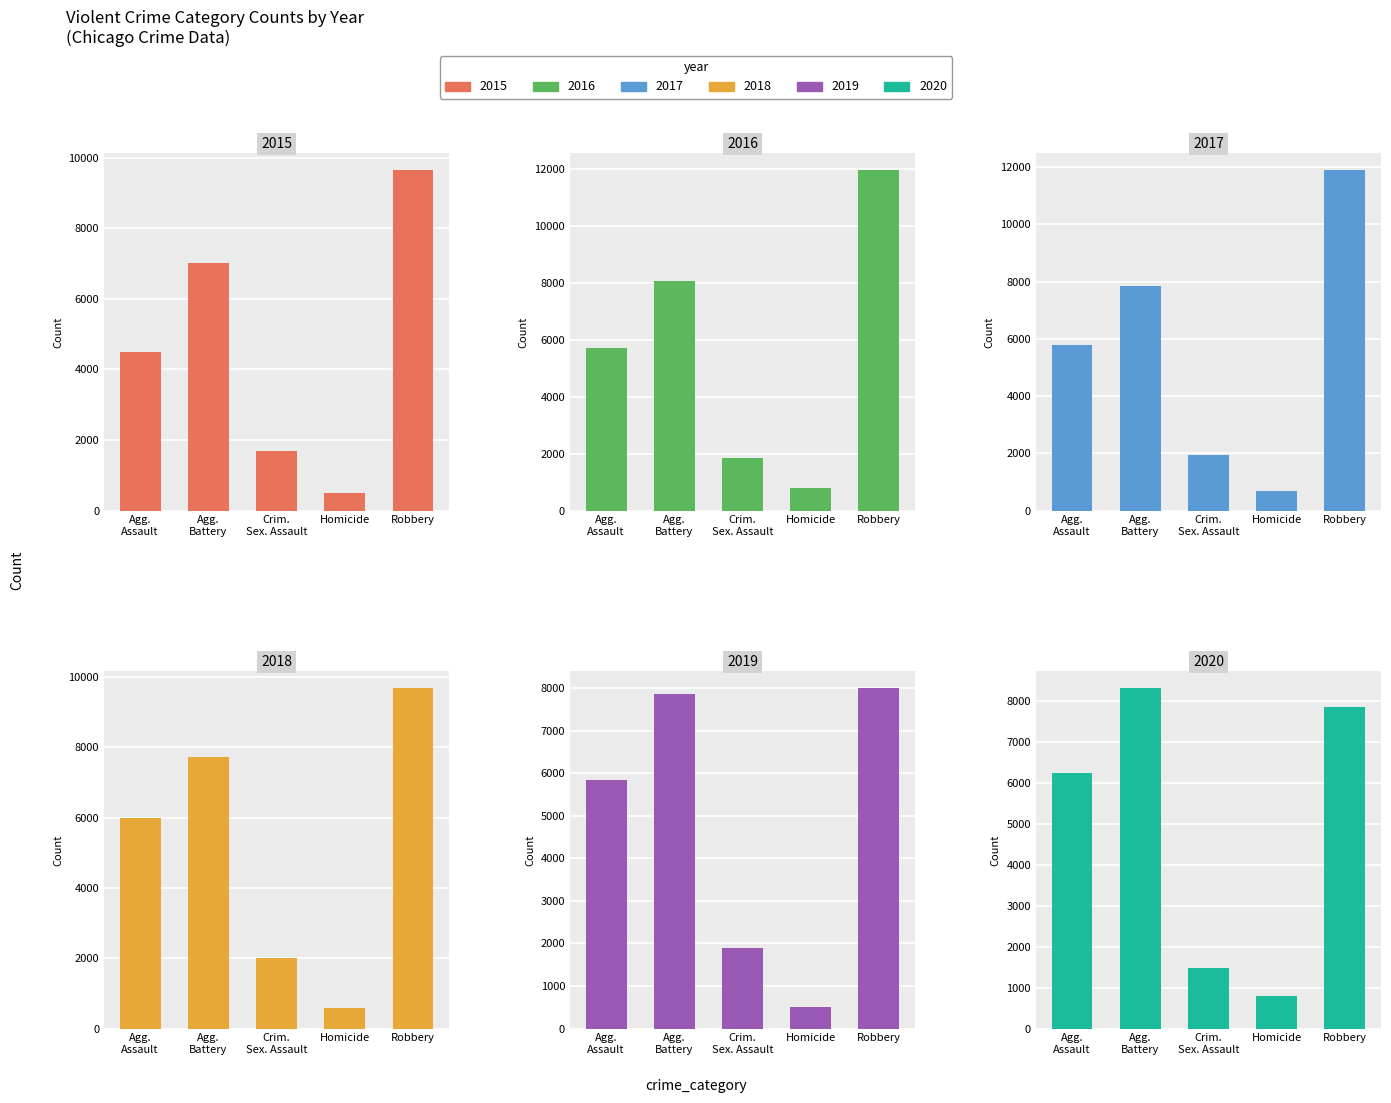

Rank the series by their maximum value, from highest to lowest.

2016, 2017, 2018, 2015, 2020, 2019